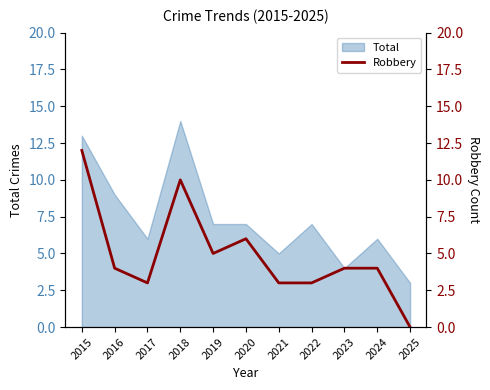

The chart shows a value of -8 at 2025. True or false?

False